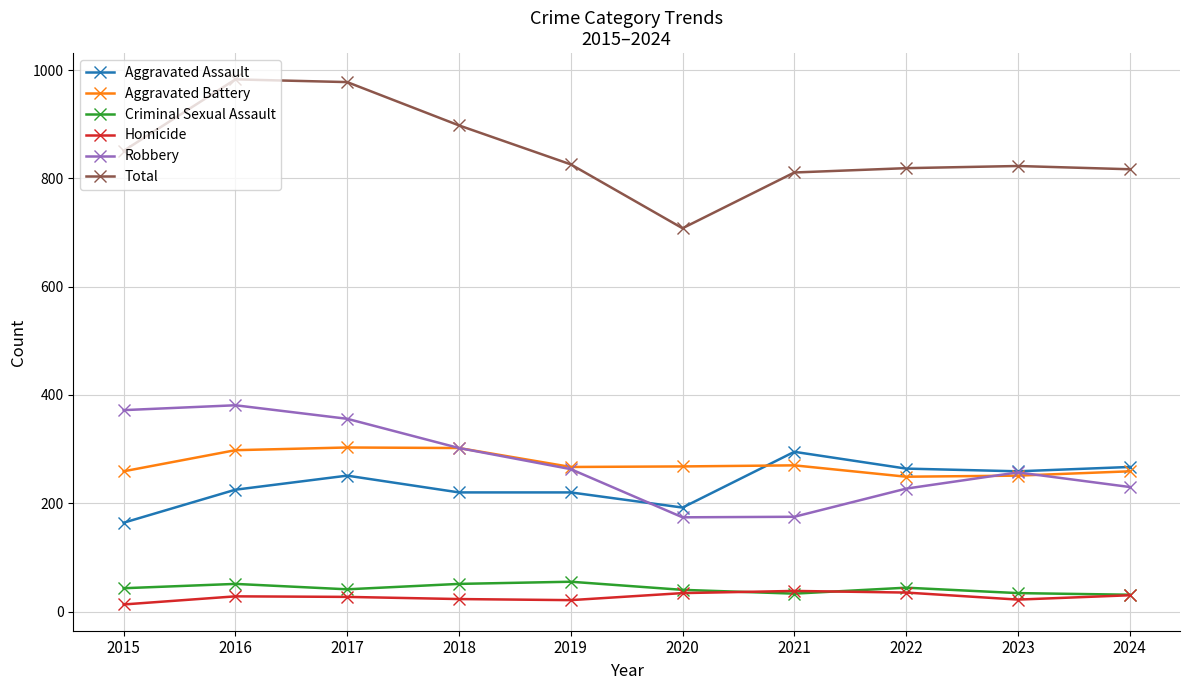

At how many categories does at least one series exceed 100?

10